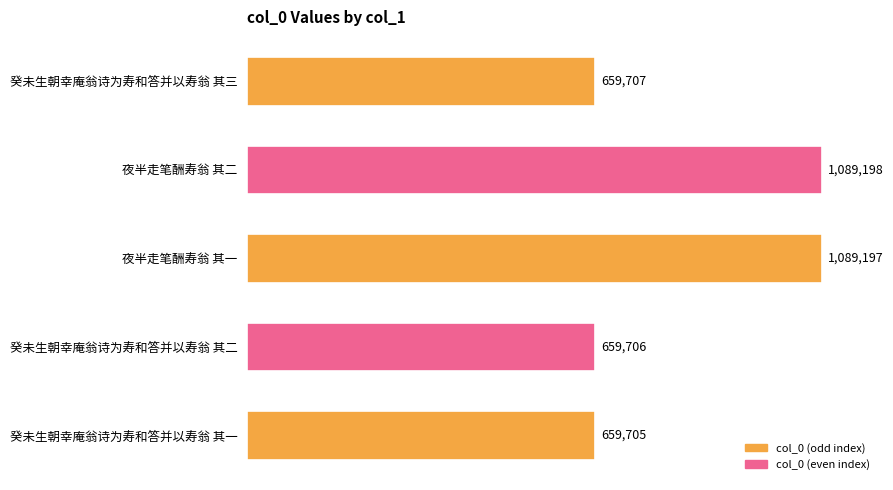

Which category has the highest value across all series?

夜半走笔酬寿翁 其二